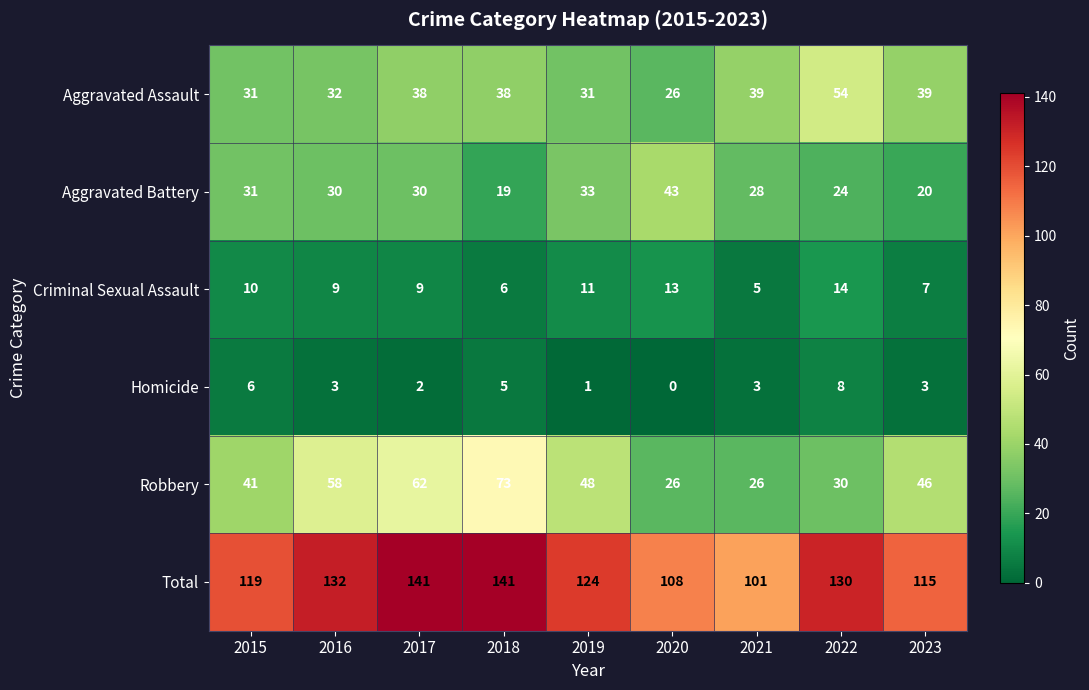

The Criminal Sexual Assault series shows 10 at 2015. True or false?

True